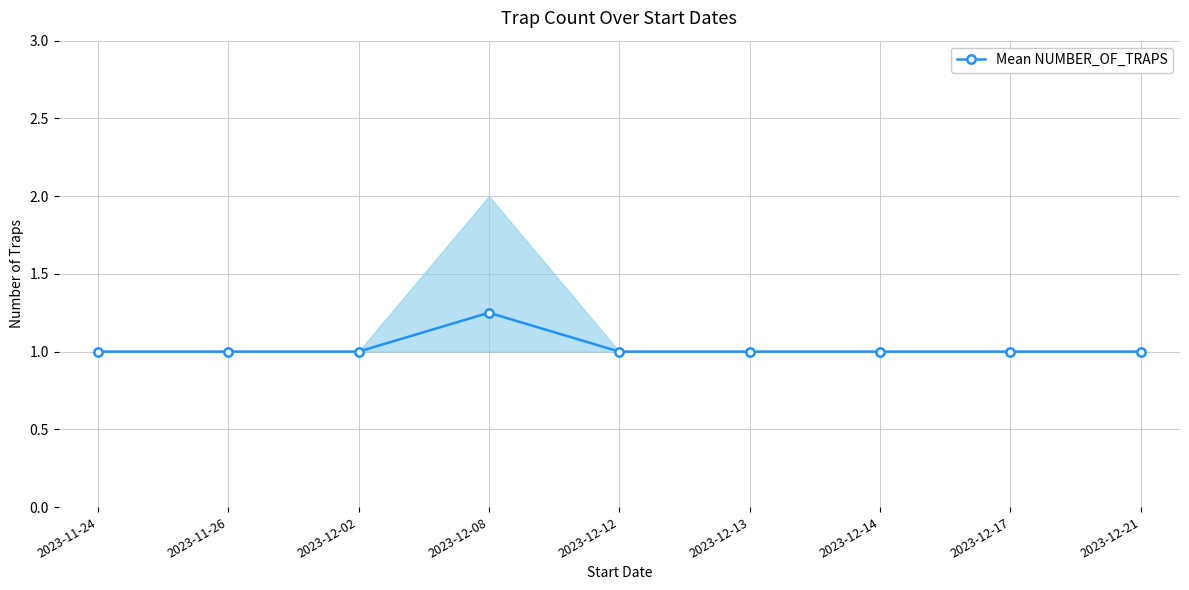

Where is the first local maximum?

2023-12-08